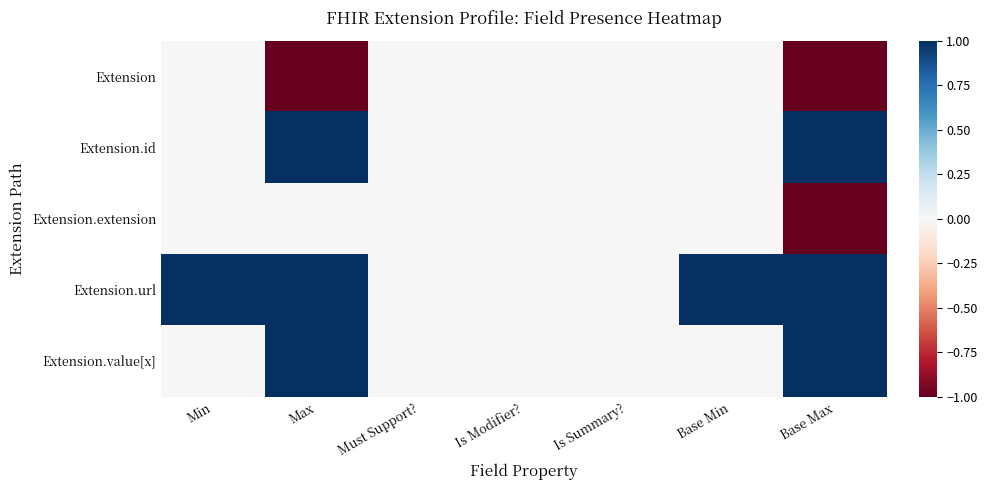

At which category is the sum across all series the highest?

Max